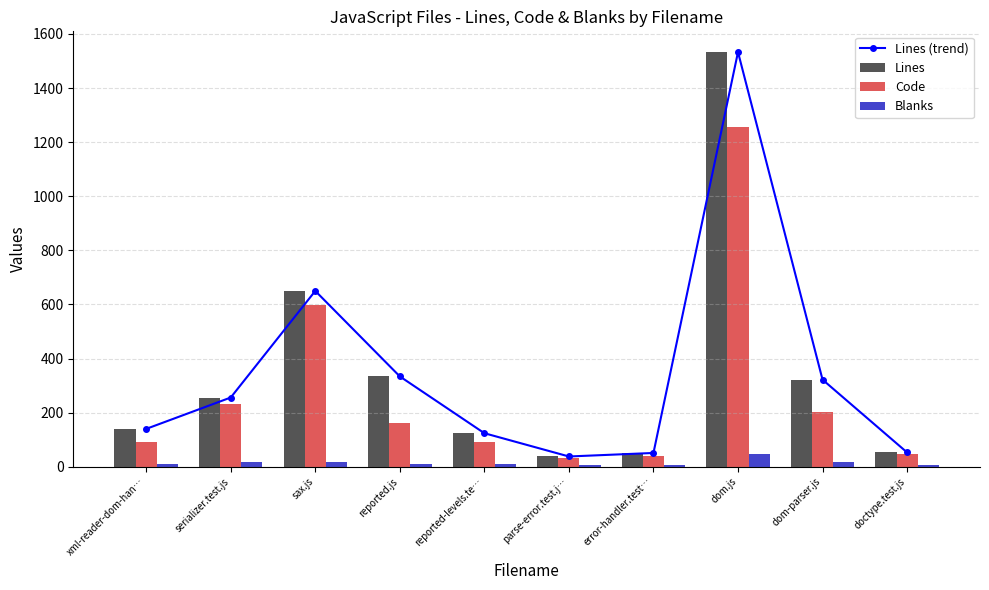

Does the chart contain stacked bars?

No